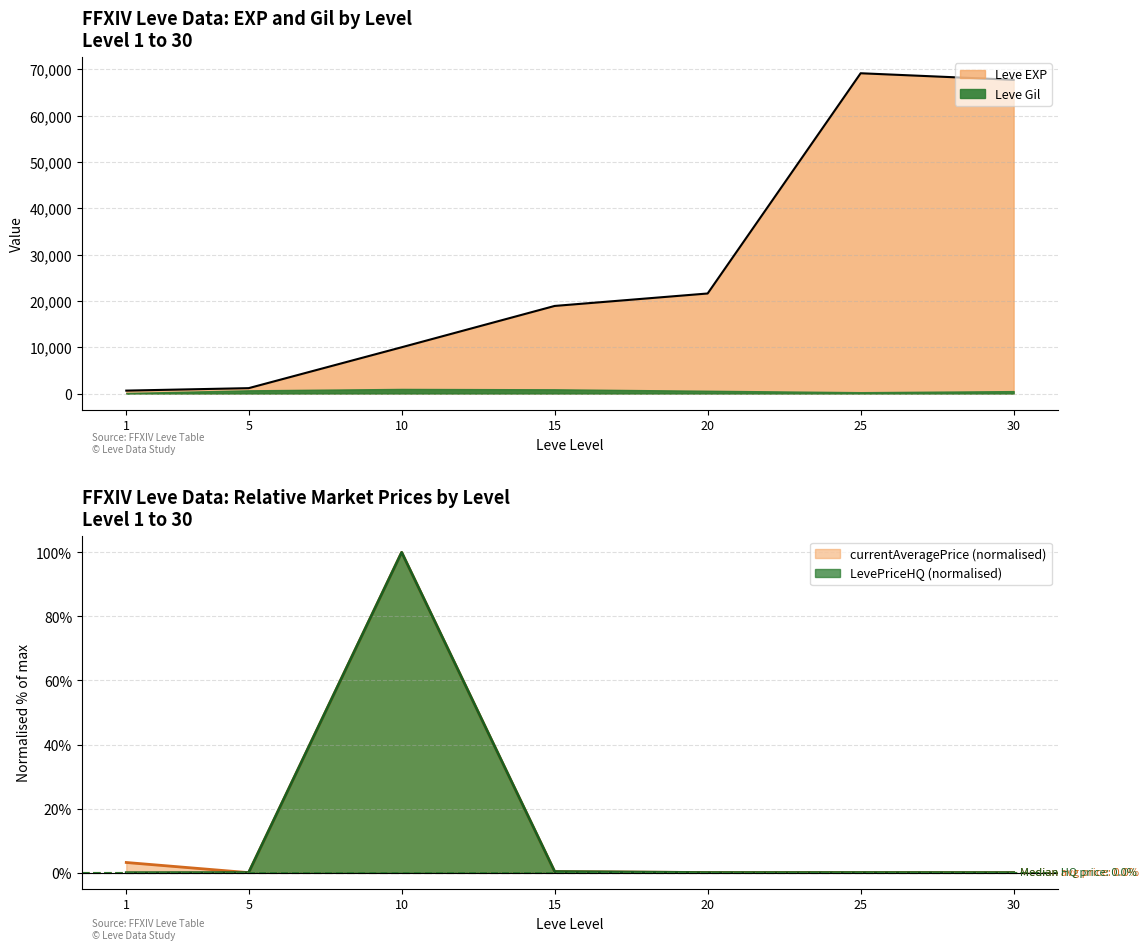

Between 20 and 25, which series saw the biggest shift?

Leve EXP